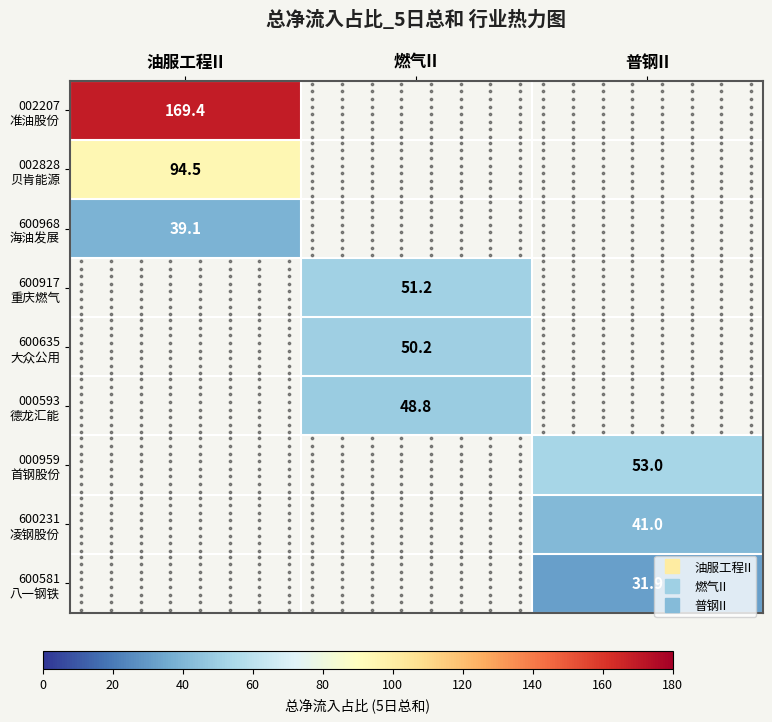

How many series are shown in this chart?

9